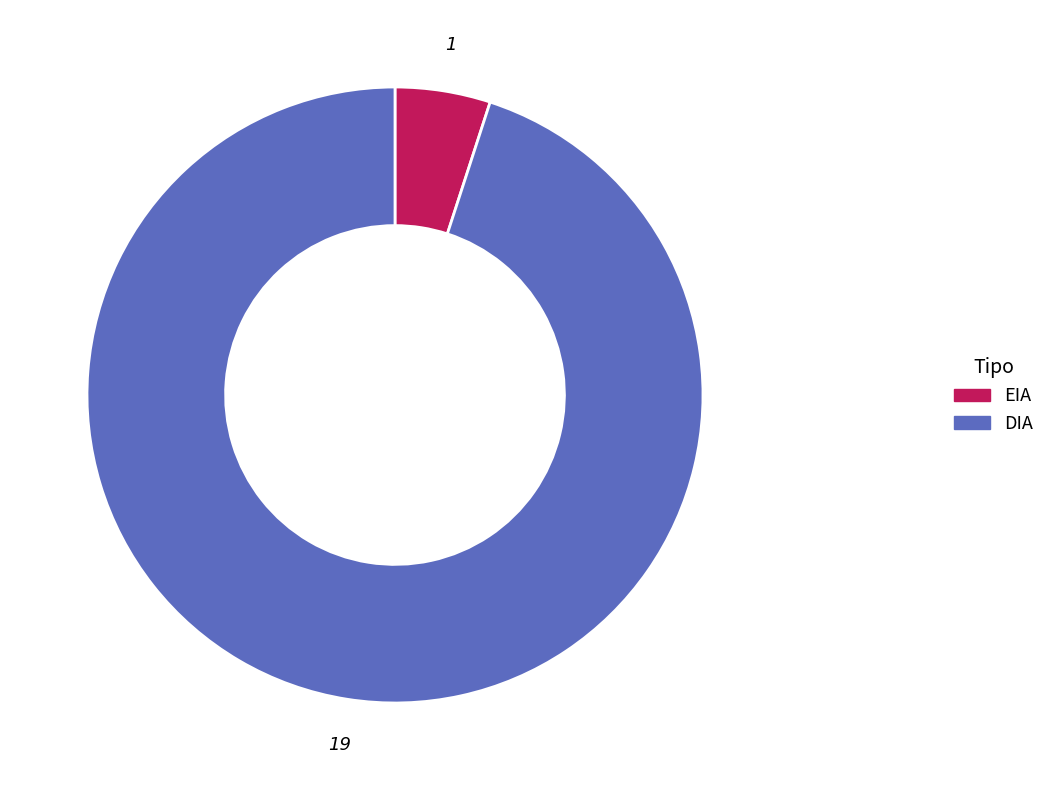

Combined, do EIA and DIA account for over 50%?

Yes